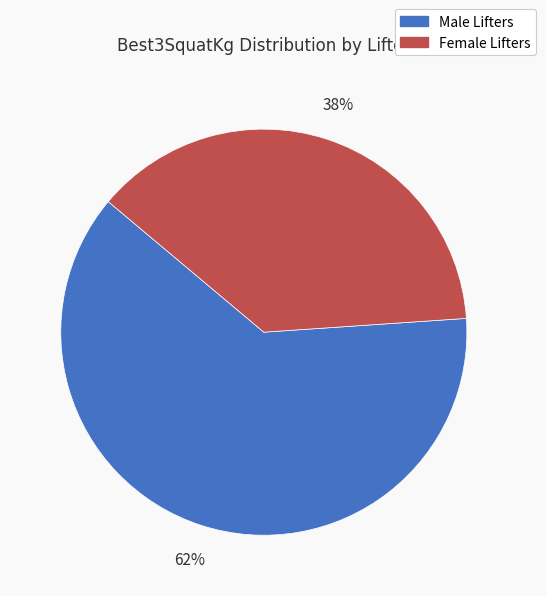

Does any single category account for the majority?

Yes